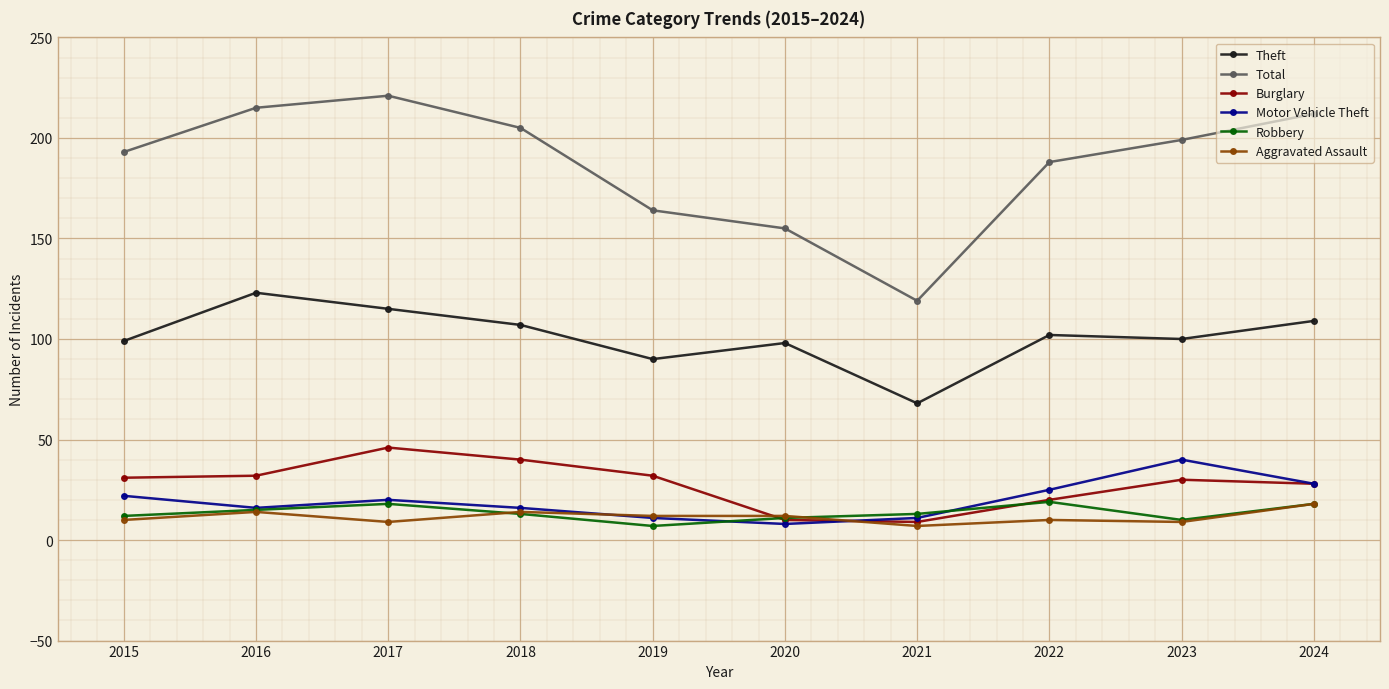

Which series has the largest range (max minus min)?

Total